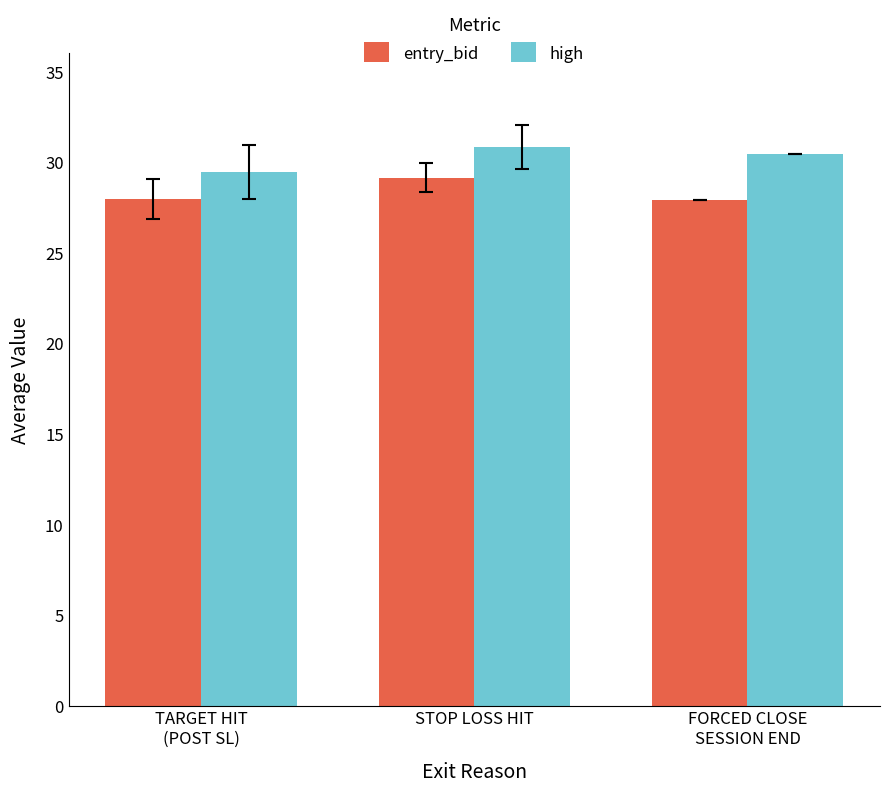

List the series in order of their peak value, highest first.

high, entry_bid